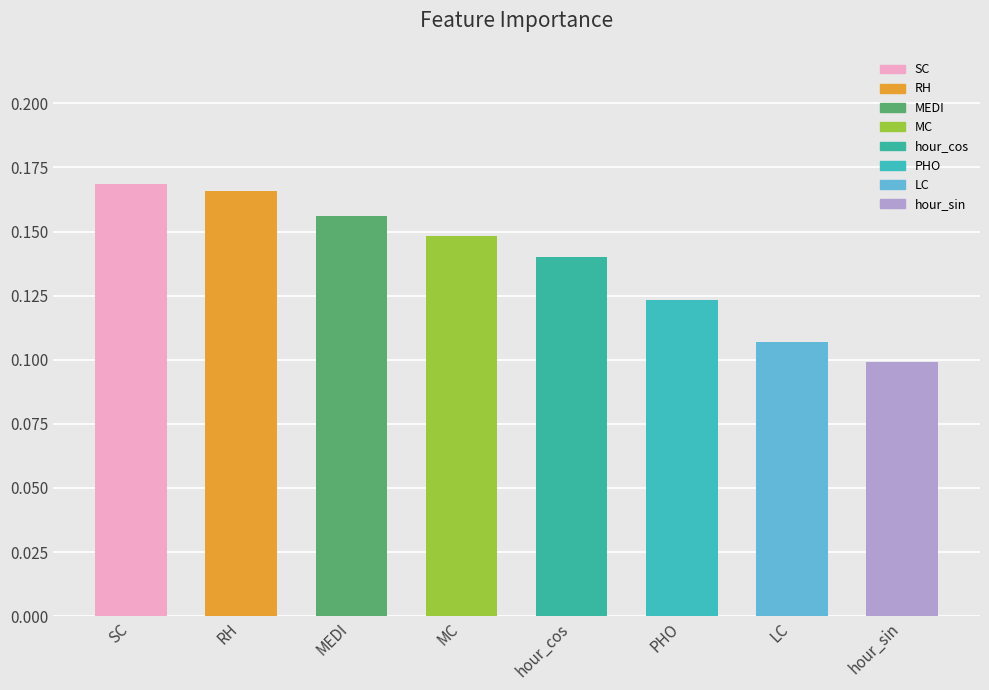

Is it true that the value at hour_cos is 0.1?

True